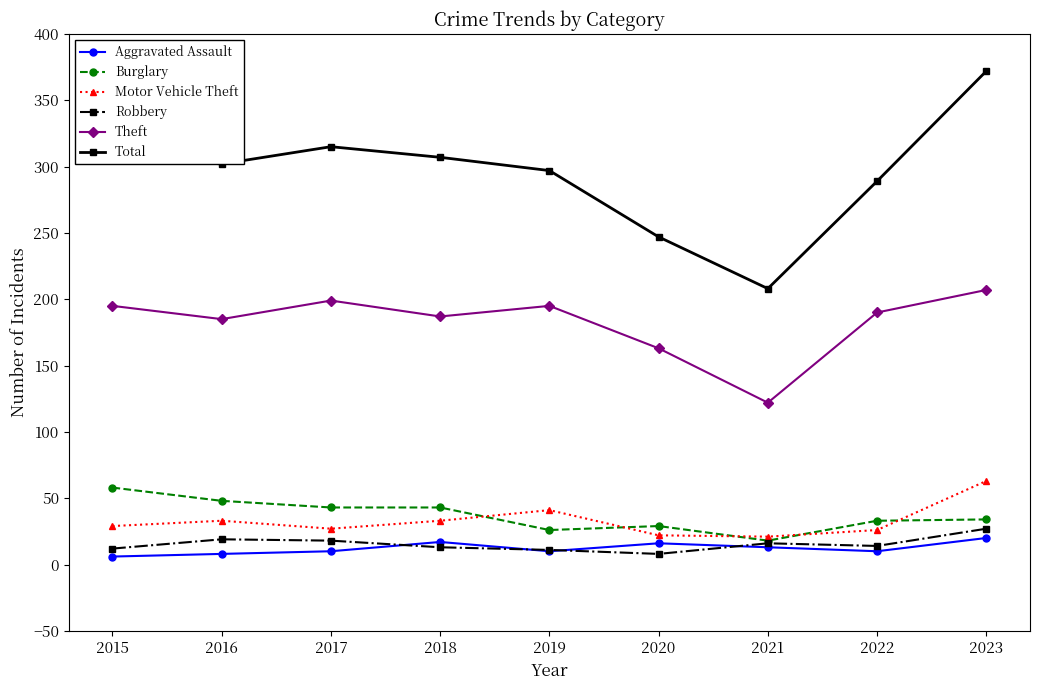

What is the value of the Theft point at the 6th from the left?

163